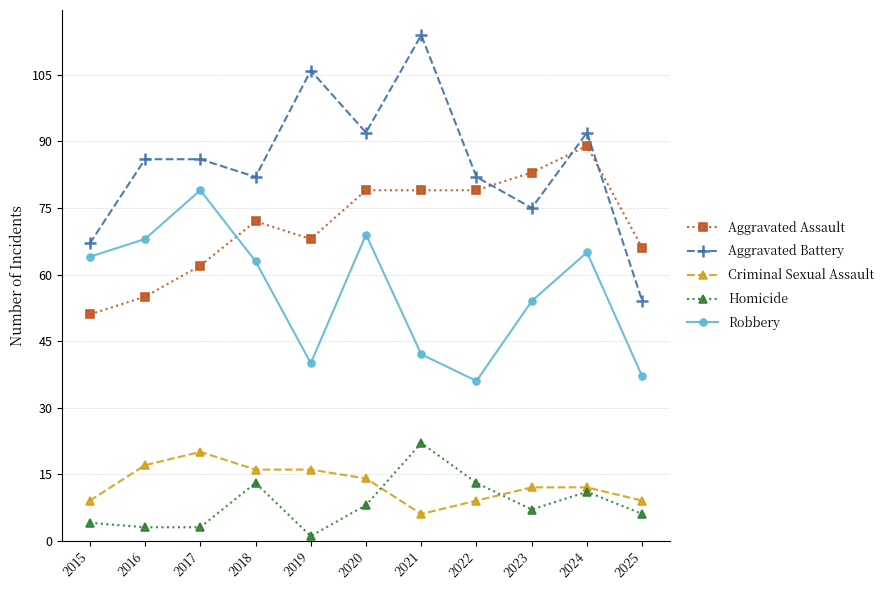

How many lines are shown in the chart?

5